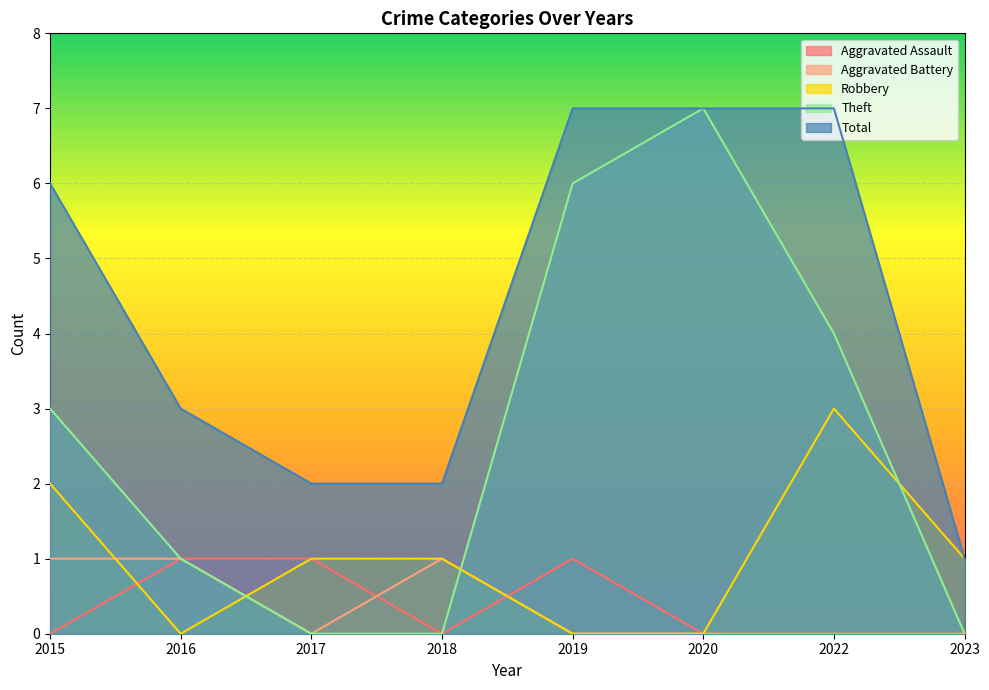

Reading left to right, list all the values displayed in this chart.

Aggravated Assault: 2015=0	2016=1	2017=1	2018=0	2019=1	2020=0	2022=0	2023=0
Aggravated Battery: 2015=1	2016=1	2017=0	2018=1	2019=0	2020=0	2022=0	2023=0
Robbery: 2015=2	2016=0	2017=1	2018=1	2019=0	2020=0	2022=3	2023=1
Theft: 2015=3	2016=1	2017=0	2018=0	2019=6	2020=7	2022=4	2023=0
Total: 2015=6	2016=3	2017=2	2018=2	2019=7	2020=7	2022=7	2023=1